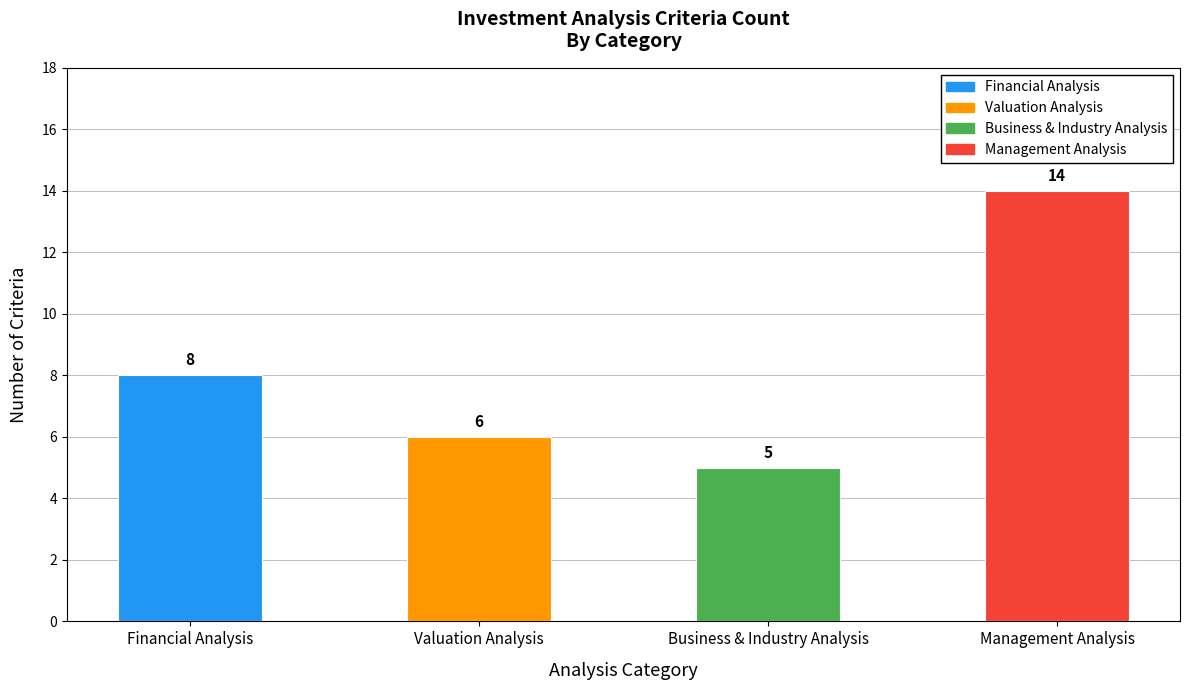

Where does the data first go above 8?

Management Analysis